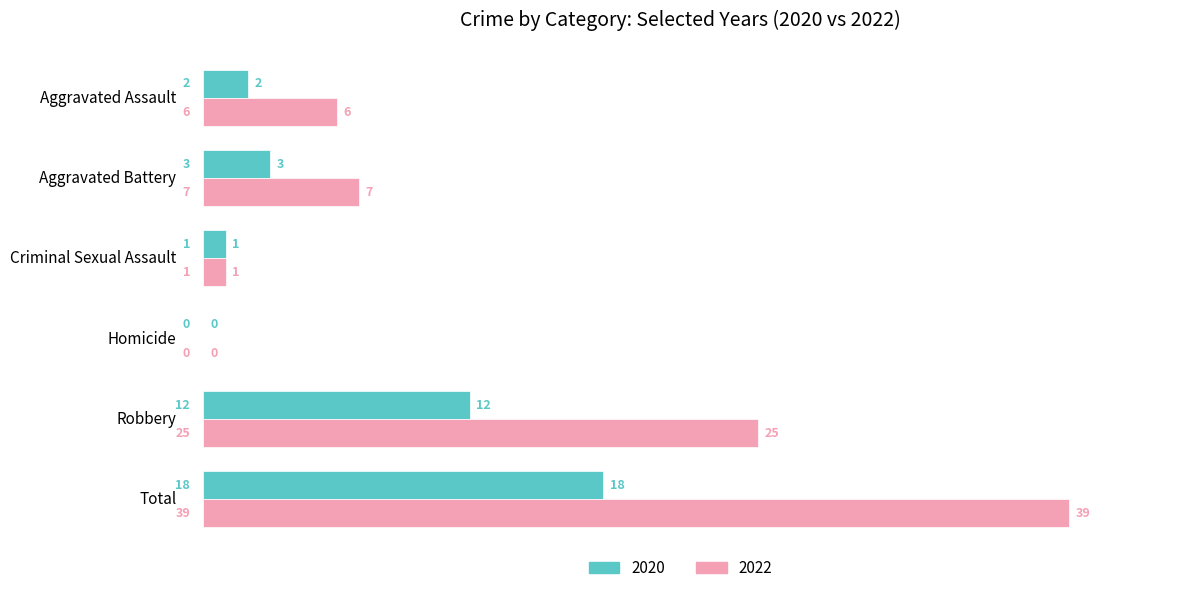

What is the maximum value shown in the chart?

39